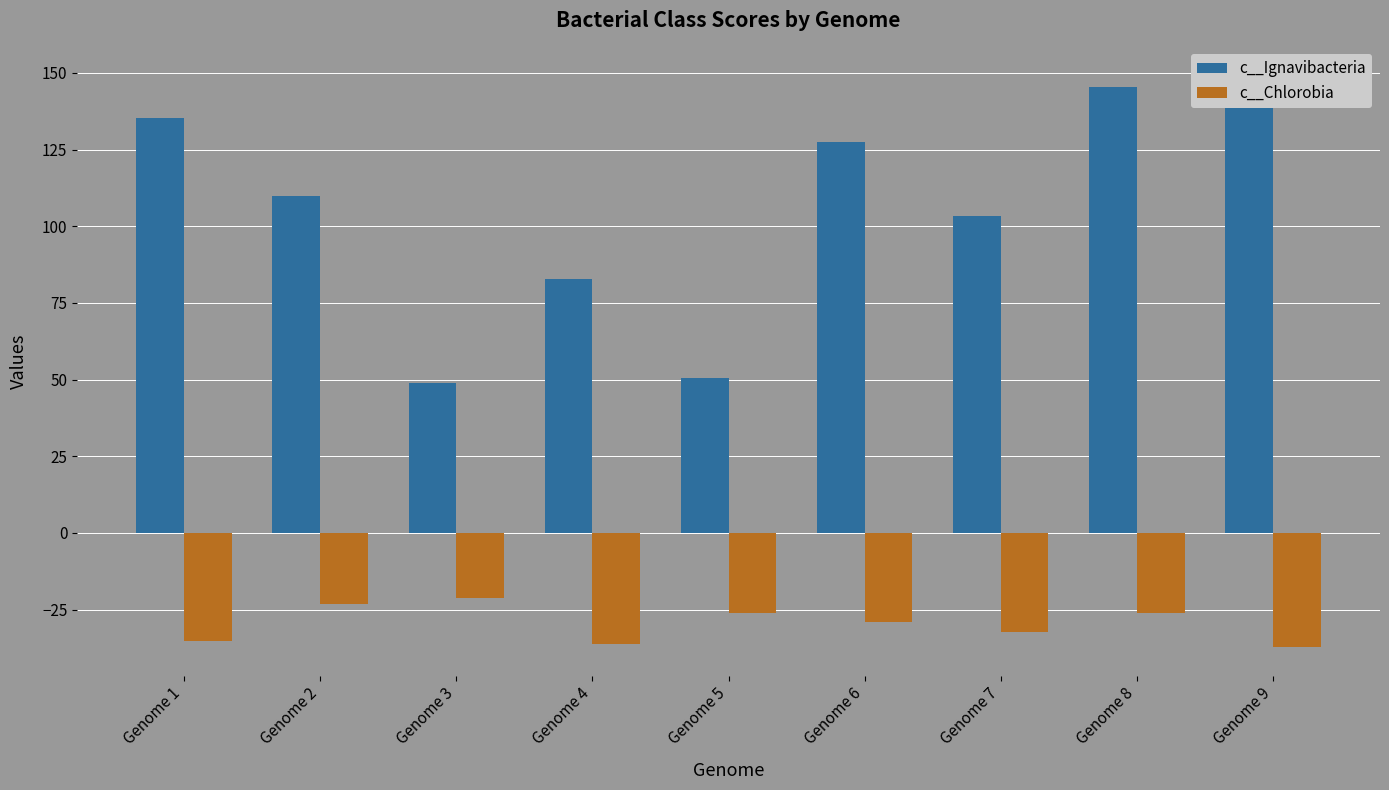

What is the sum of all c__Ignavibacteria values?

952.9